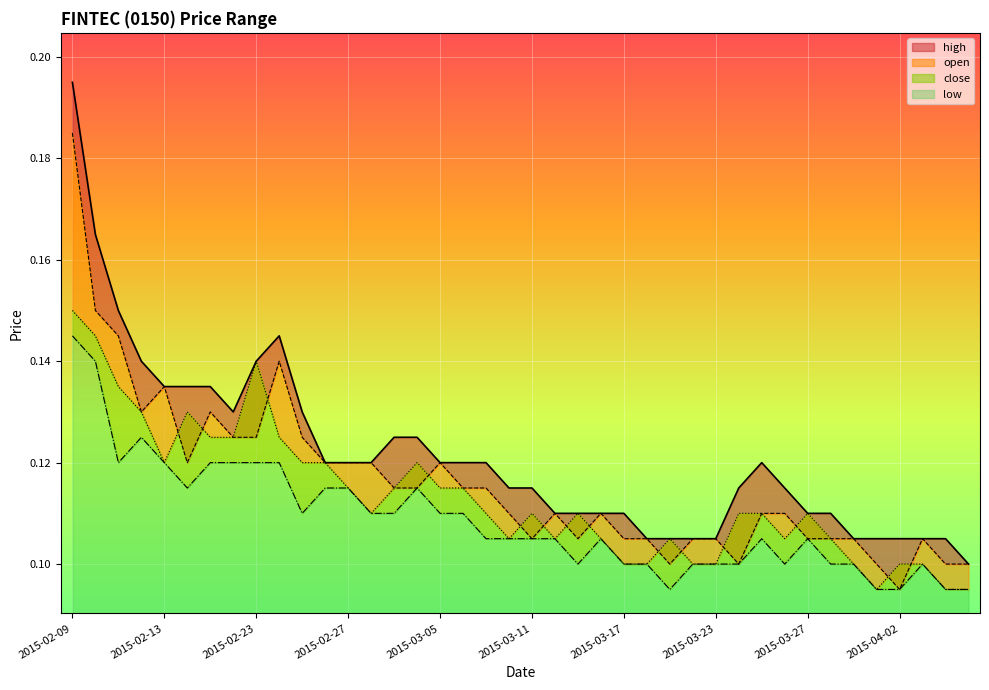

Where is low nearest to the value 0?

2015-03-19